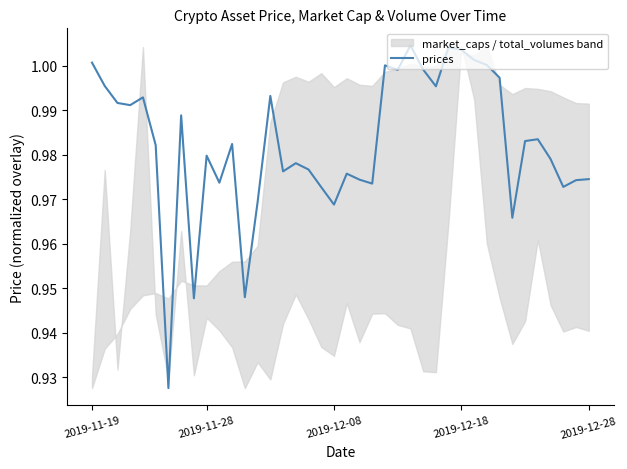

The chart shows a value of 0.6 at 21. True or false?

False